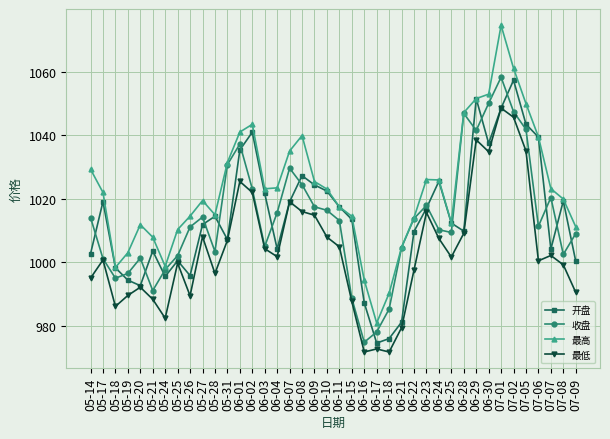

At which category does 收盘 reach its first local peak?

05-20